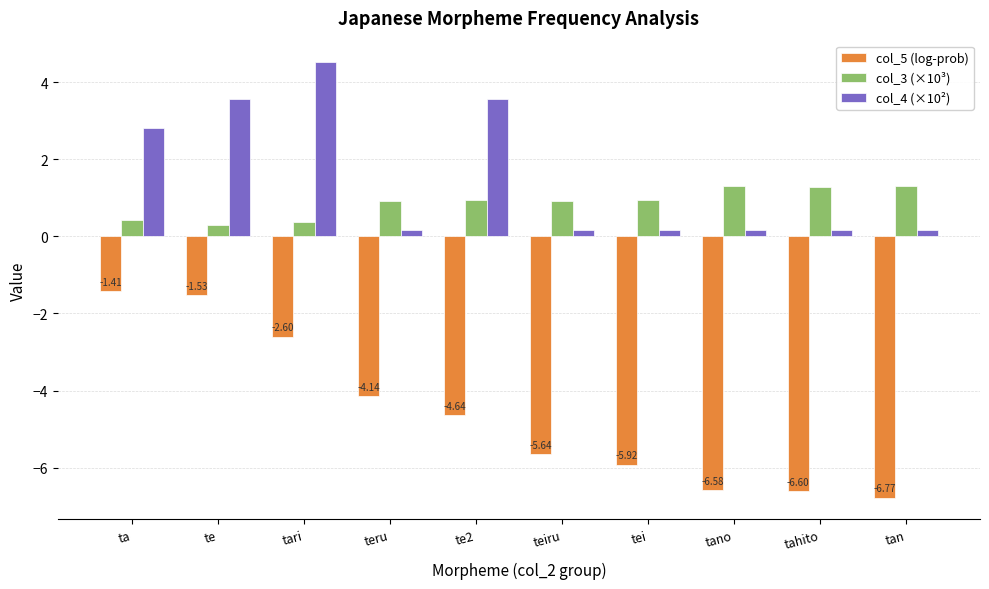

List the series in order of their peak value, lowest first.

col_5 (log-prob), col_3 (×10³), col_4 (×10²)